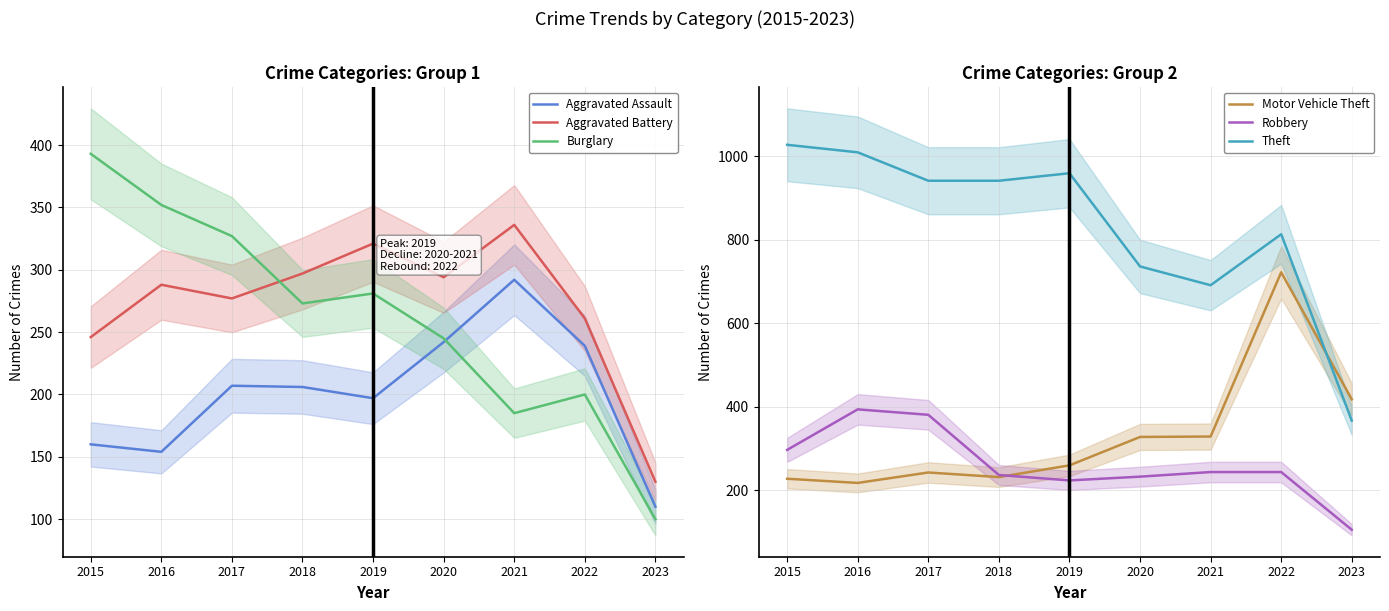

True or false: Burglary has a value of 175 at 2016.

False